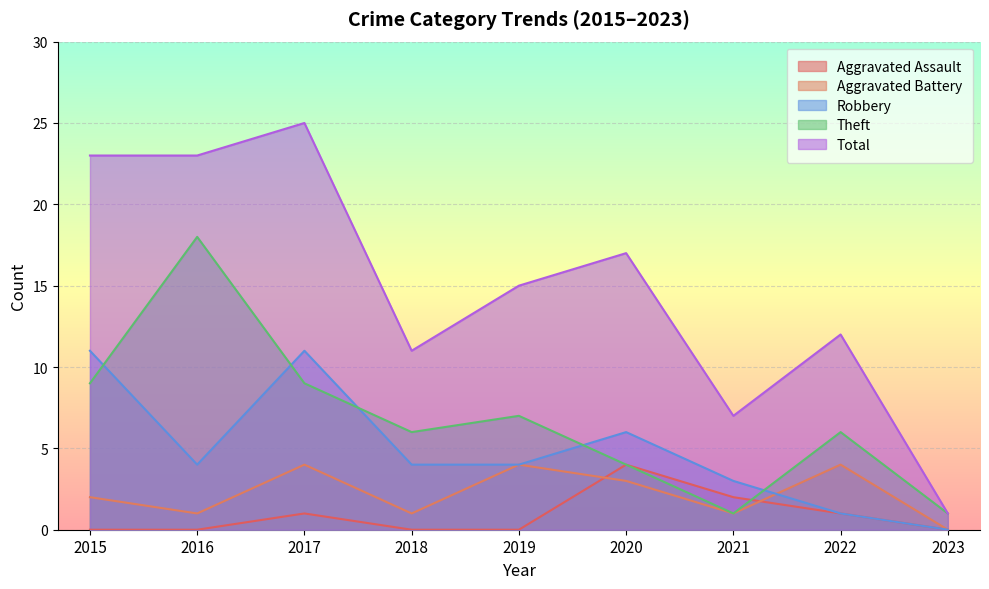

At how many categories does at least one series exceed 11?

6